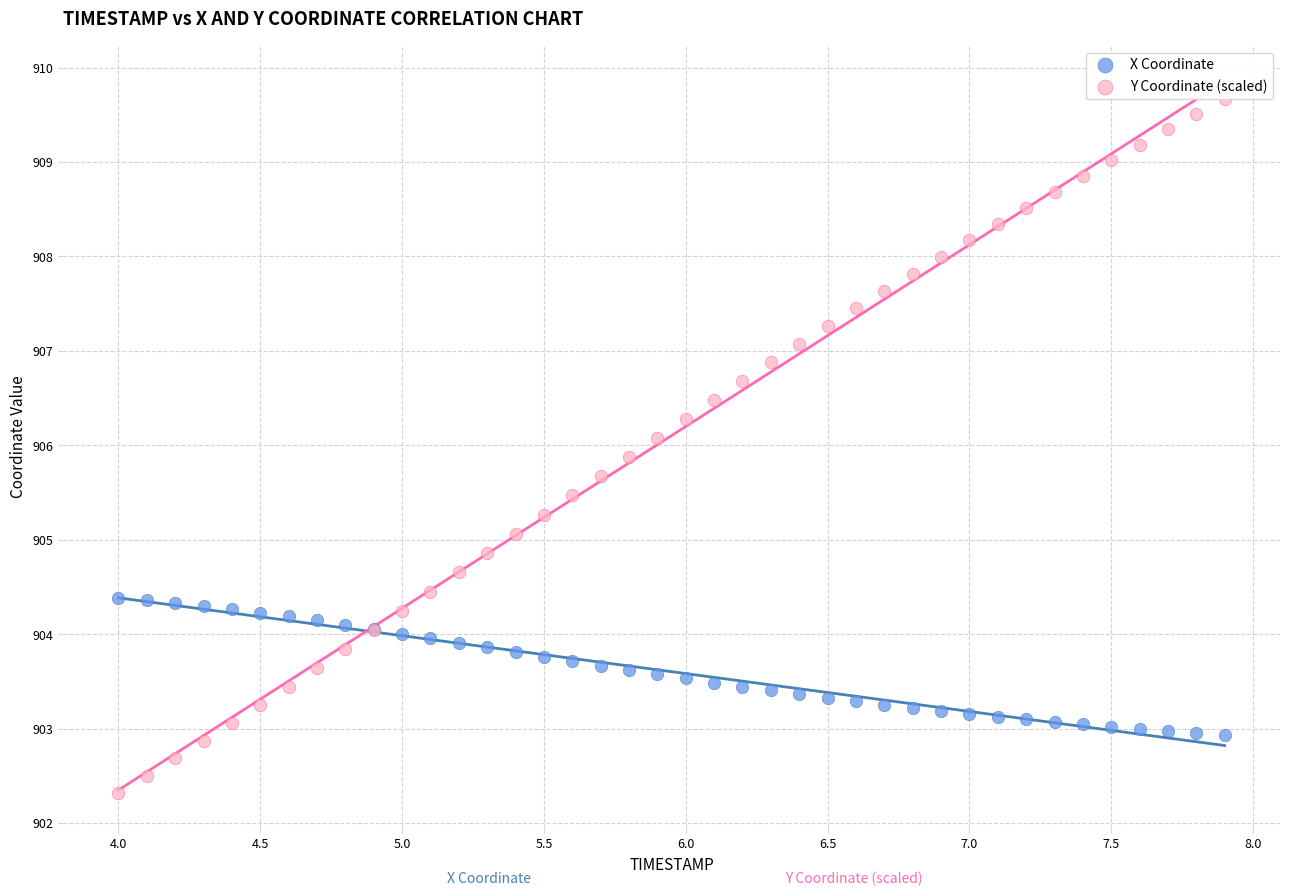

What are all the series names shown in the legend?

X Coordinate, Y Coordinate (scaled)